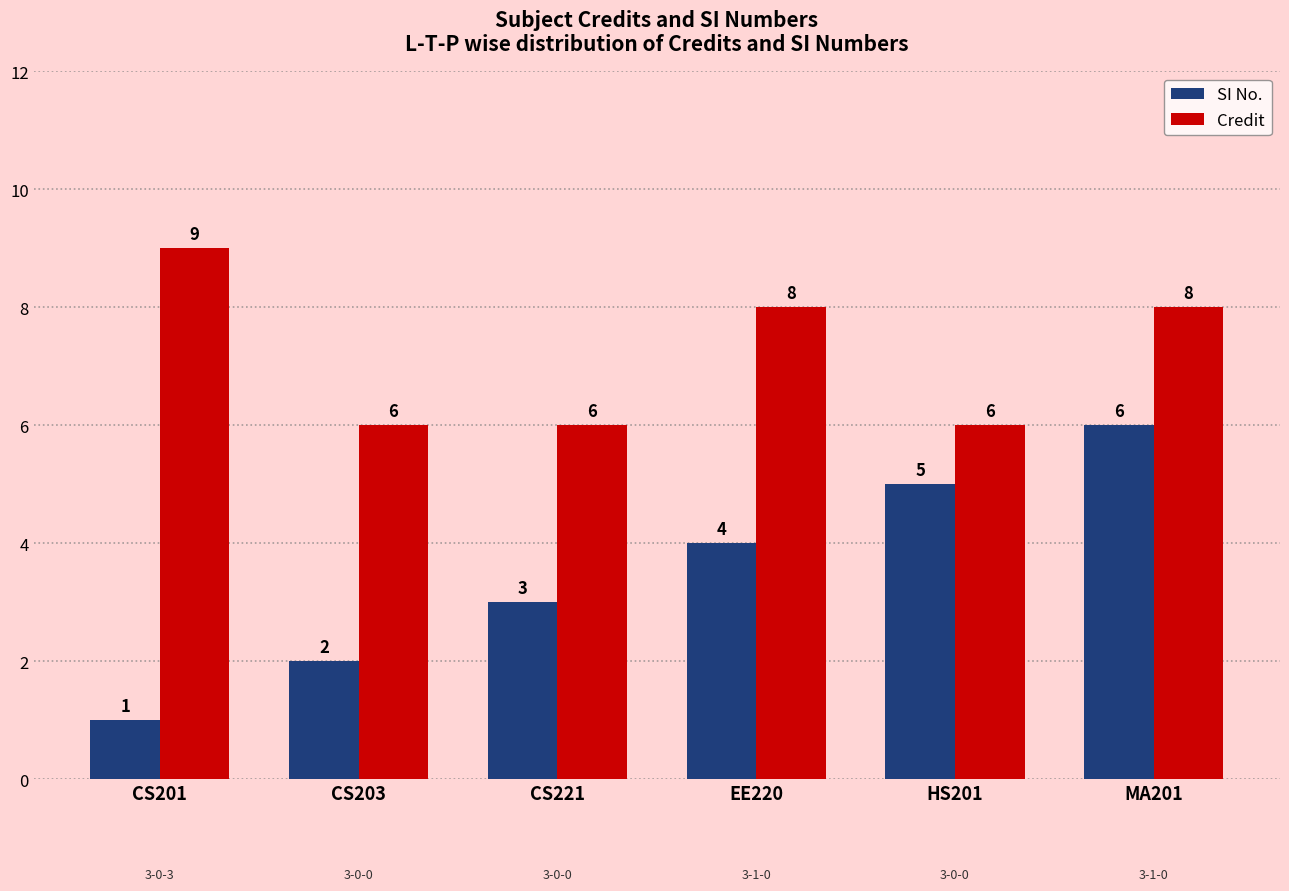

Which series has the widest spread of values?

SI No.